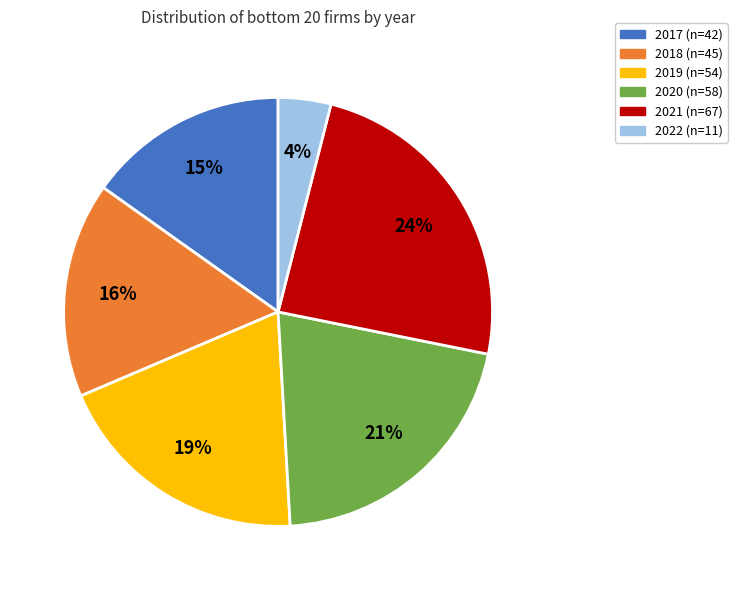

What is the ratio of the value at 2020 to the value at 2018?

1.3